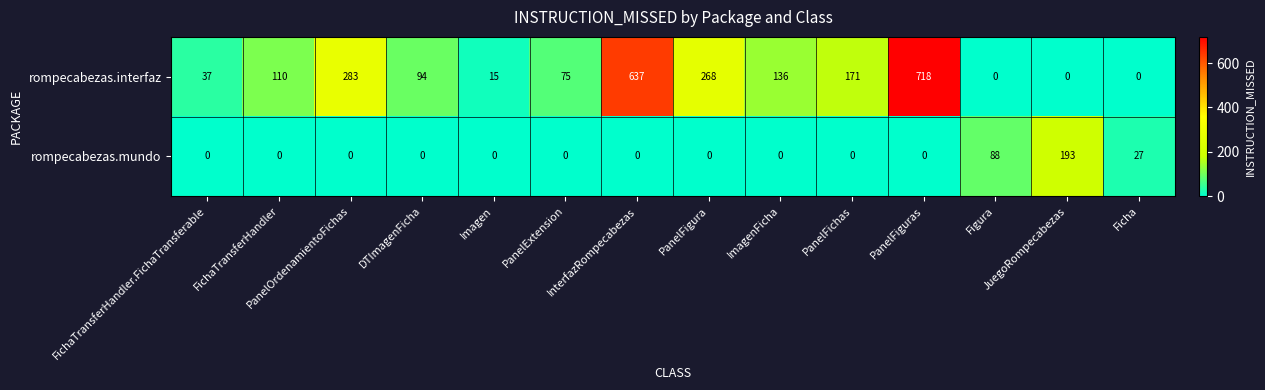

What is the difference between the maximum and second lowest values in the rompecabezas.interfaz series?

718